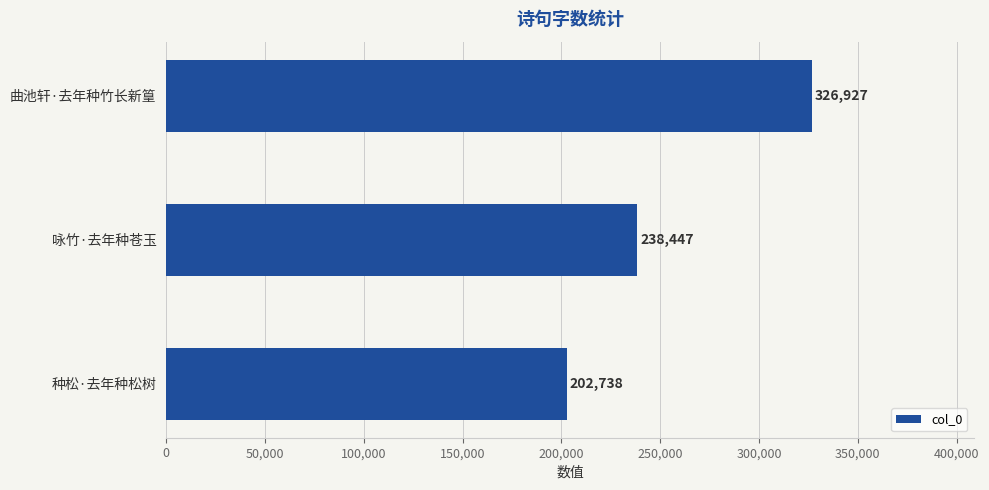

At which label is the value closest to 264832?

咏竹·去年种苍玉